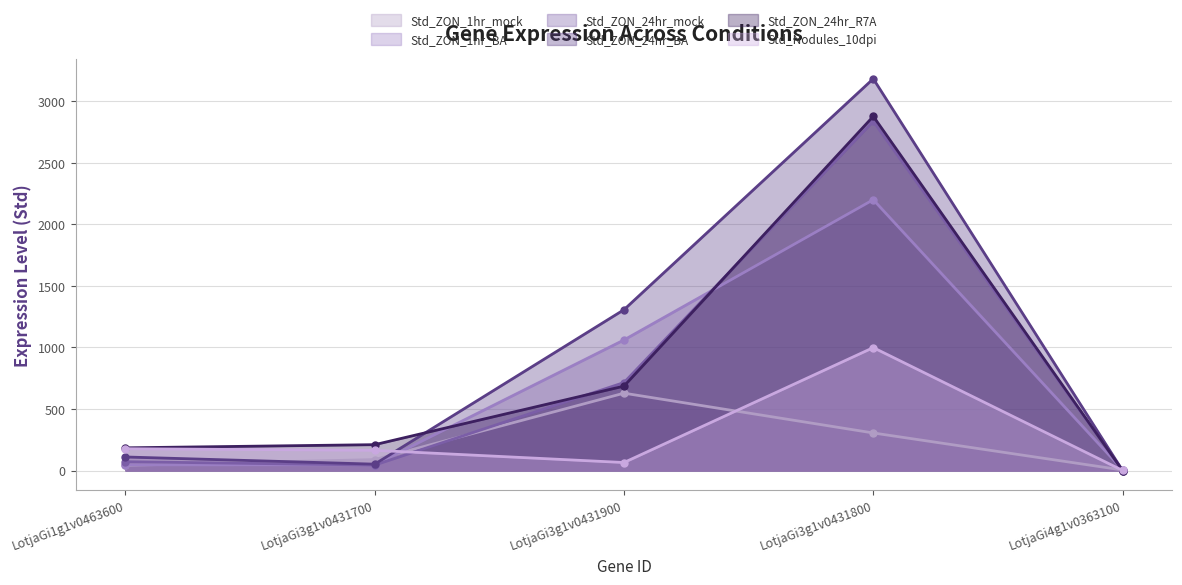

How many intersections are there between Std_ZON_24hr_BA and Std_ZON_1hr_BA?

1